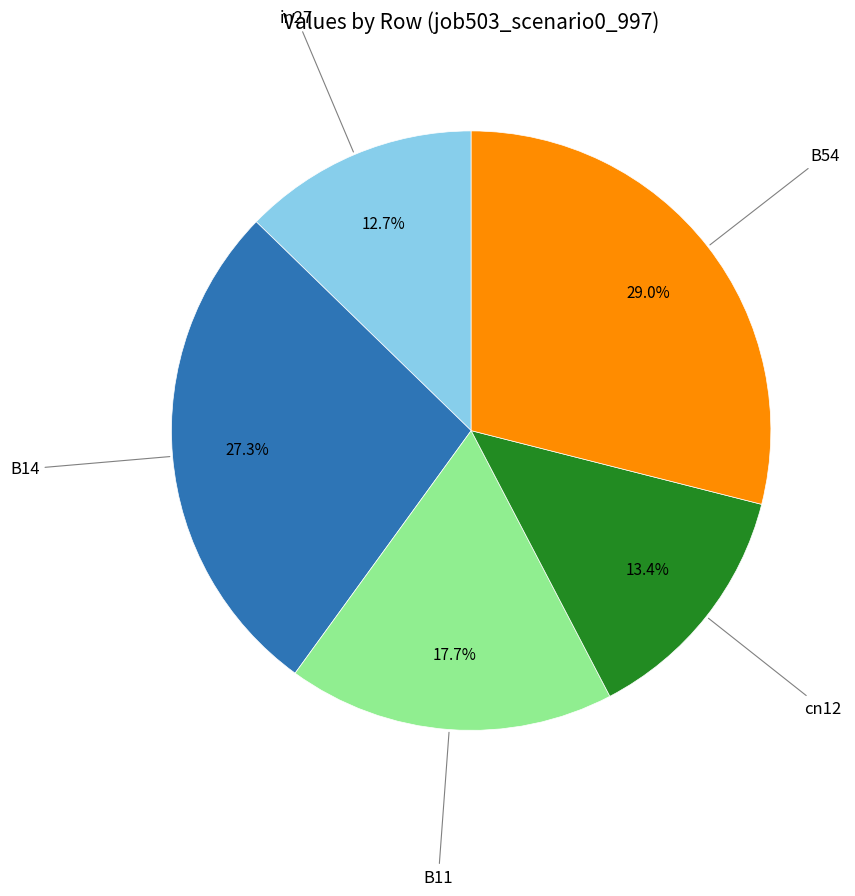

Is there any slice that represents more than half of the pie?

No